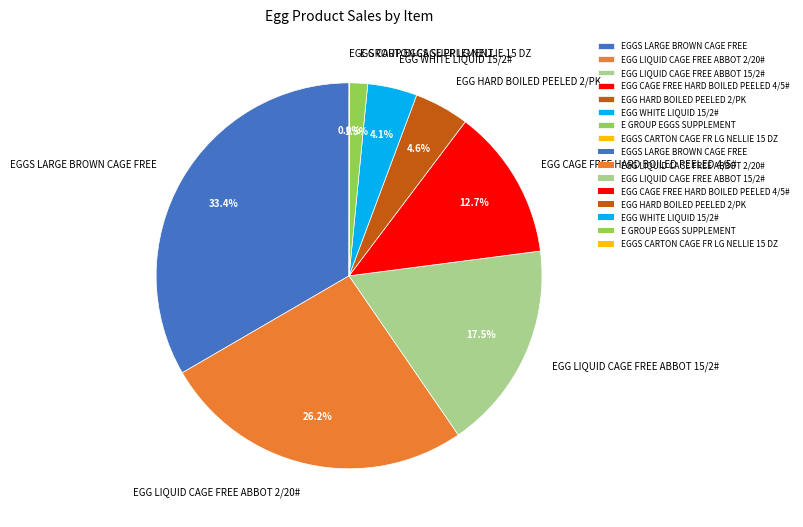

The EGGS LARGE BROWN CAGE FREE slice represents 39% of the pie. True or false?

False